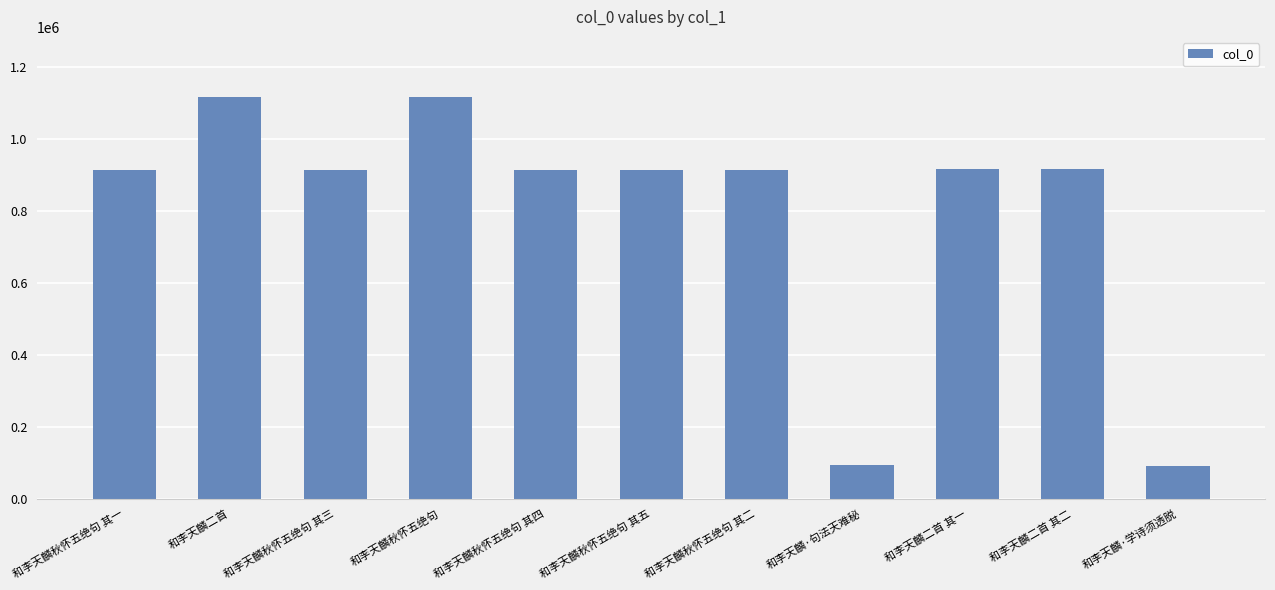

Read the value at 和李天麟二首 其二, to the nearest 100.

914400